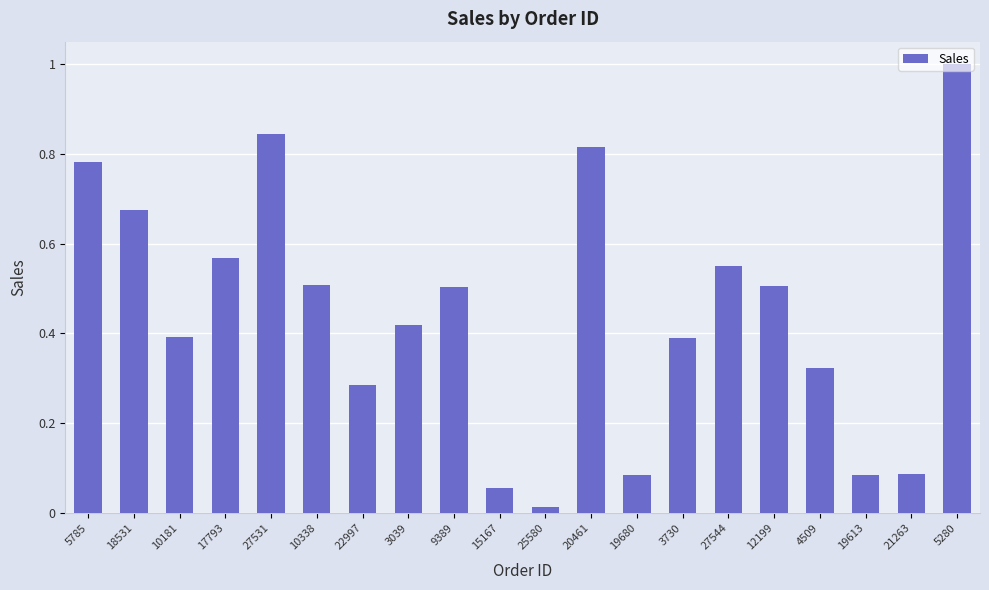

What is the greatest value displayed?

1.0